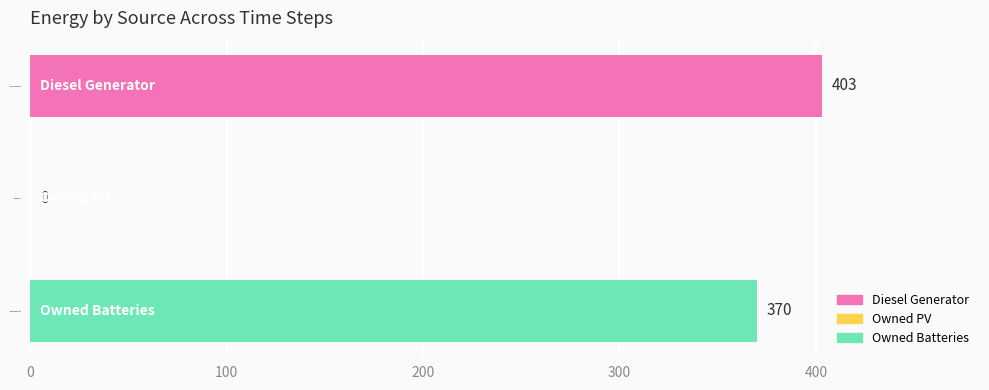

What is the maximum value shown in the chart?

403